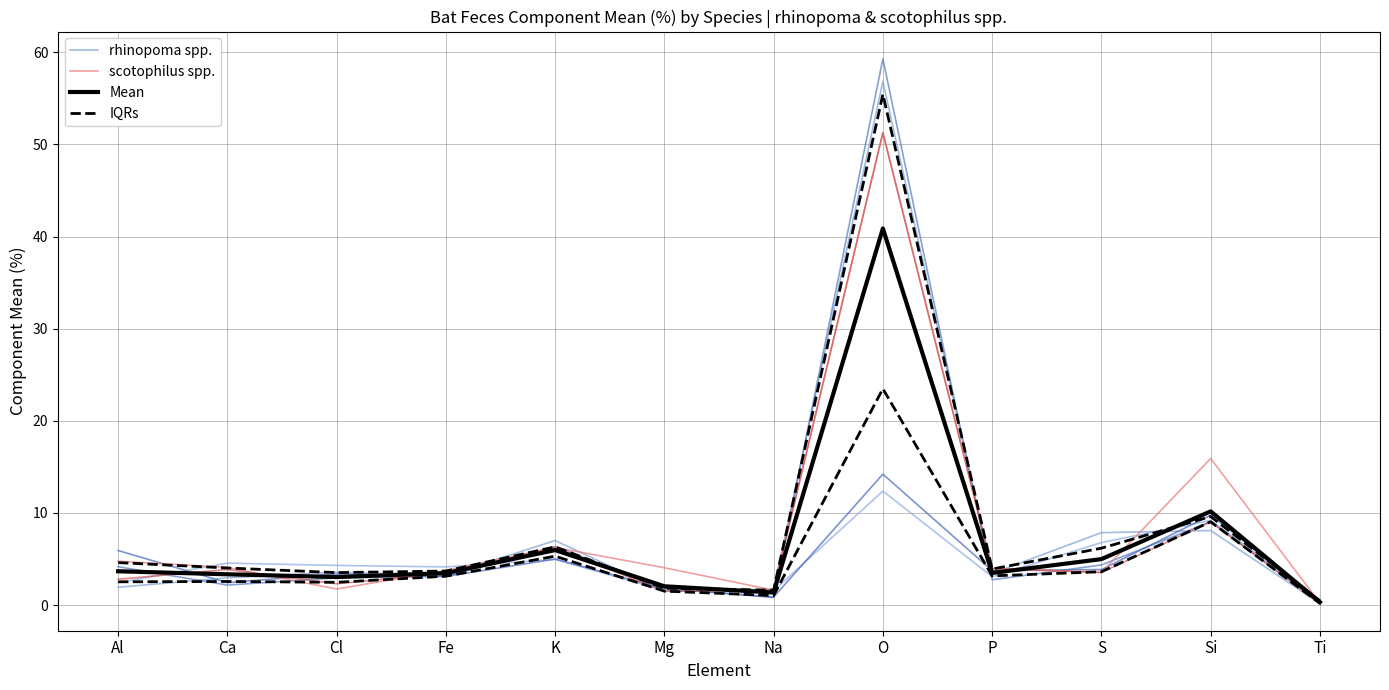

How many series are shown in this chart?

4